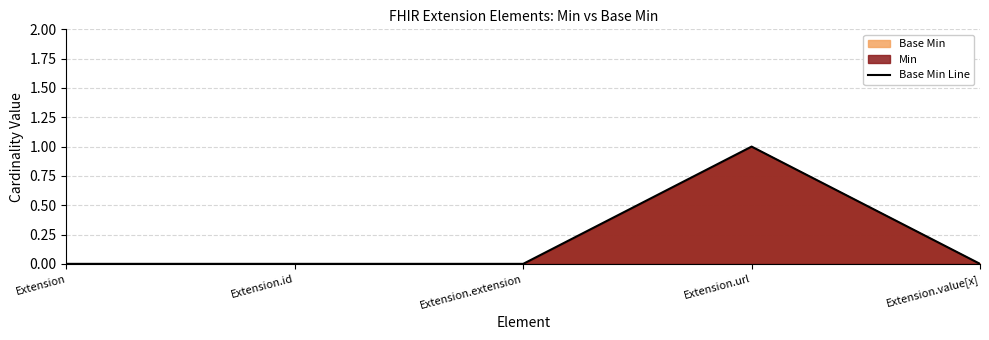

Between Extension.id and Extension, which is larger?

Extension.id